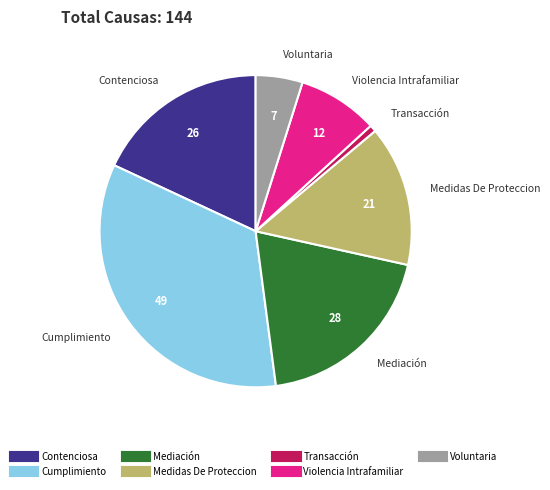

Is the sum of Medidas De Proteccion and Violencia Intrafamiliar greater than half?

No